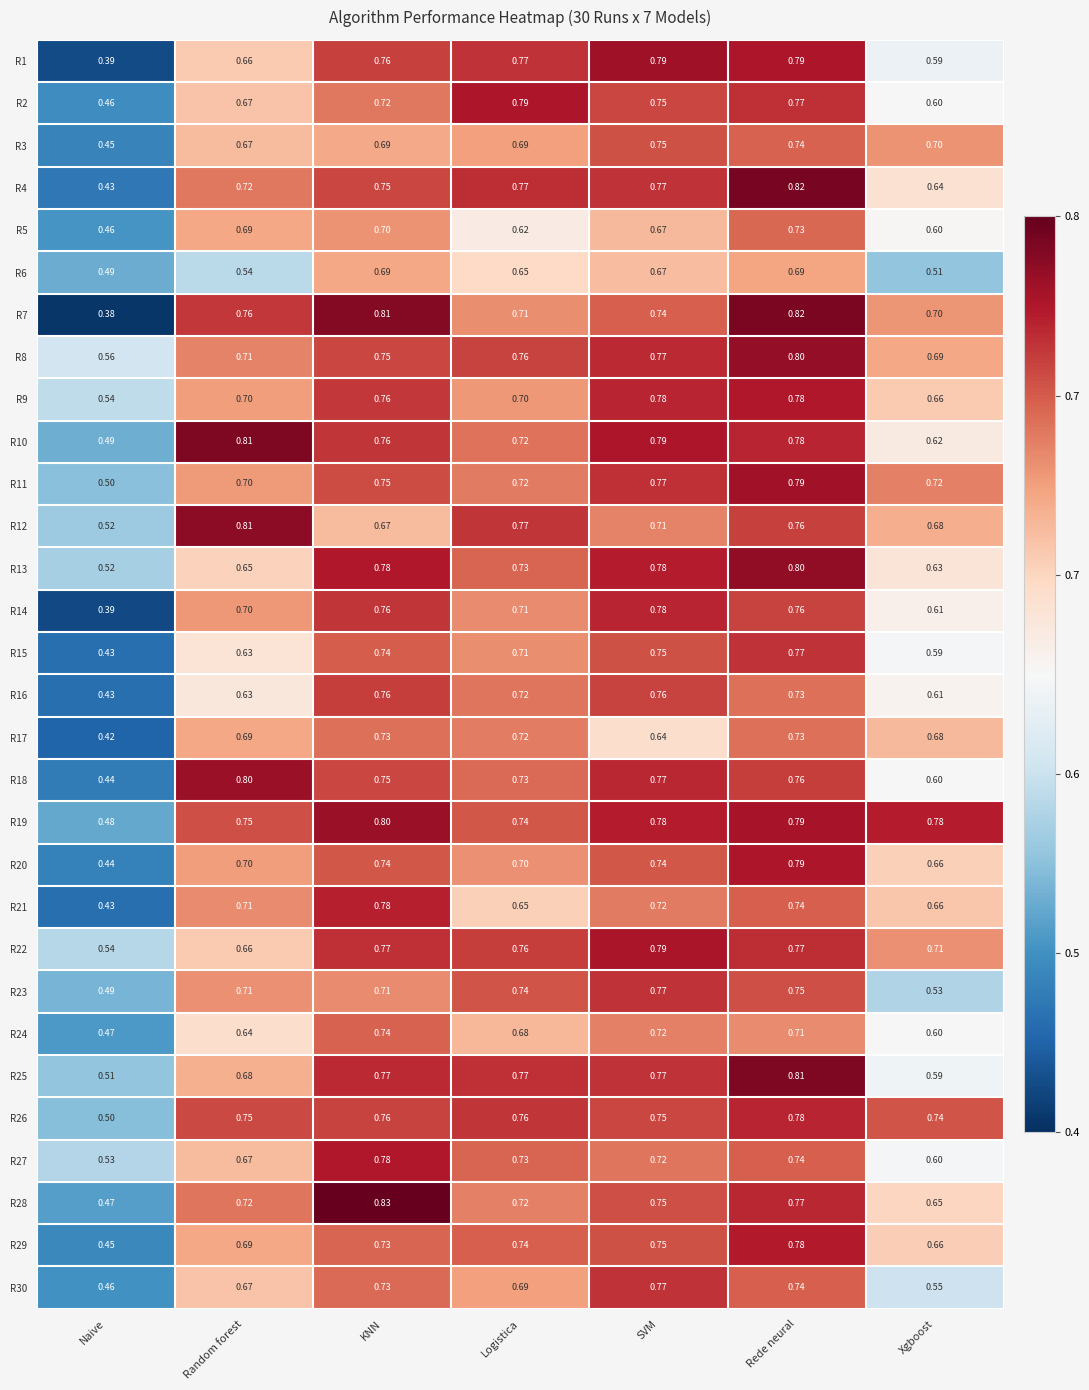

What is the greatest value displayed?

0.8